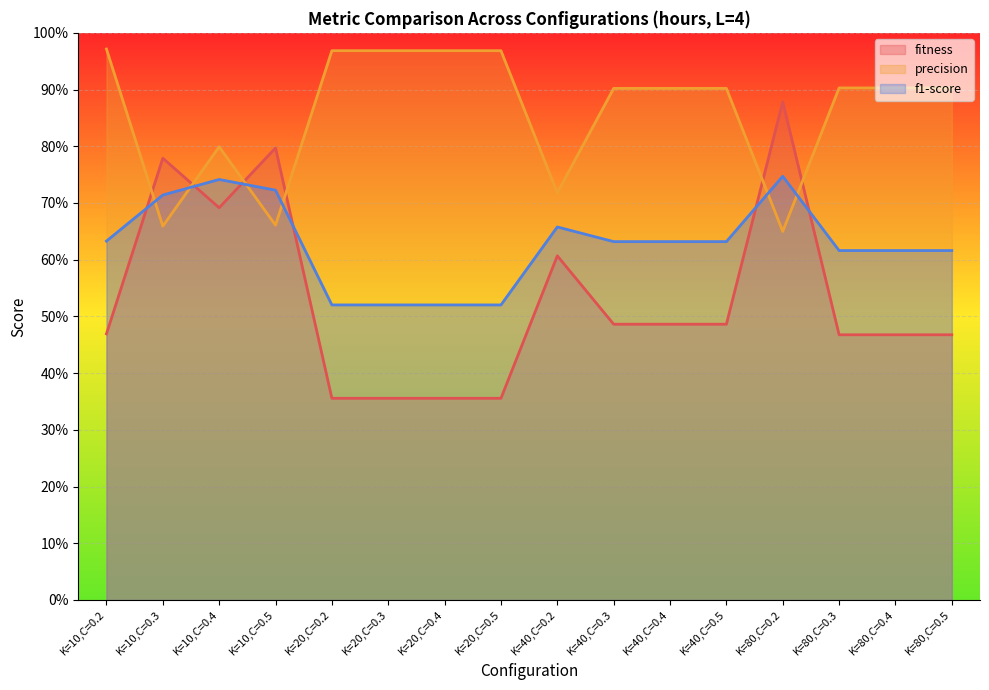

What is the label of the 1st point from the right?

K=80,C=0.5